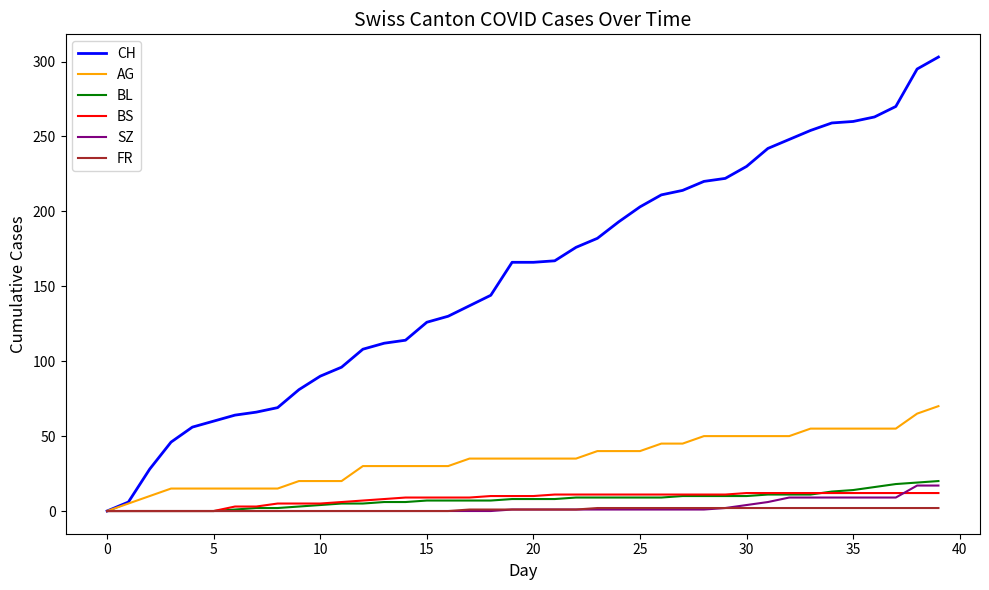

What is the greatest value displayed?

303